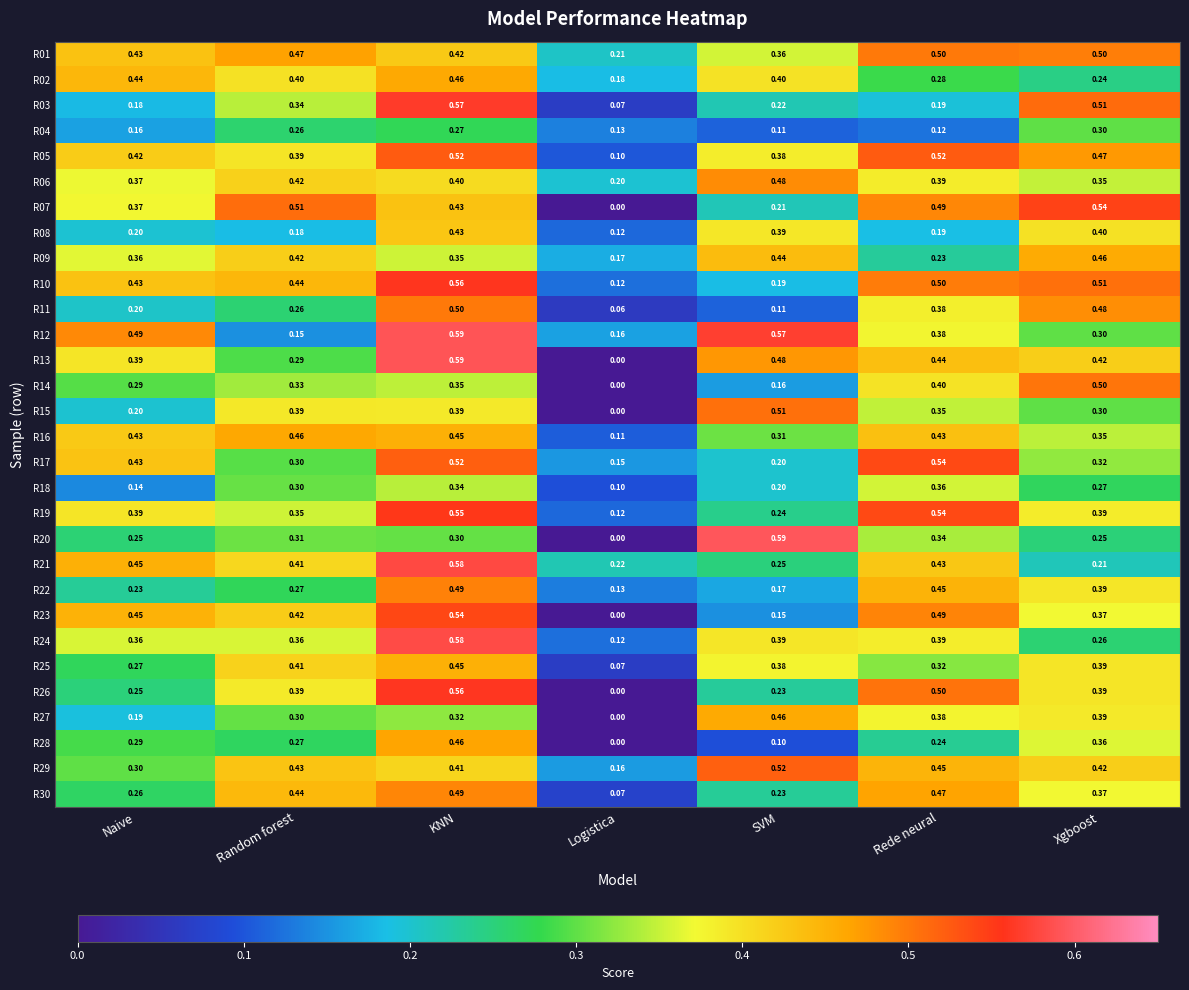

Which category has the lowest value across all series?

Logistica